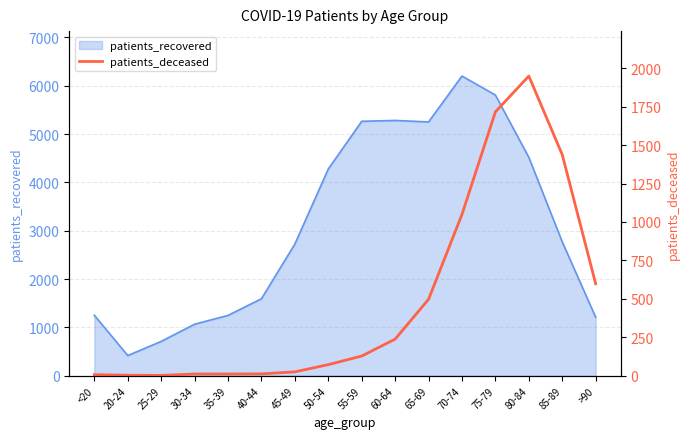

What is the highest value of the patients_recovered series?

6200